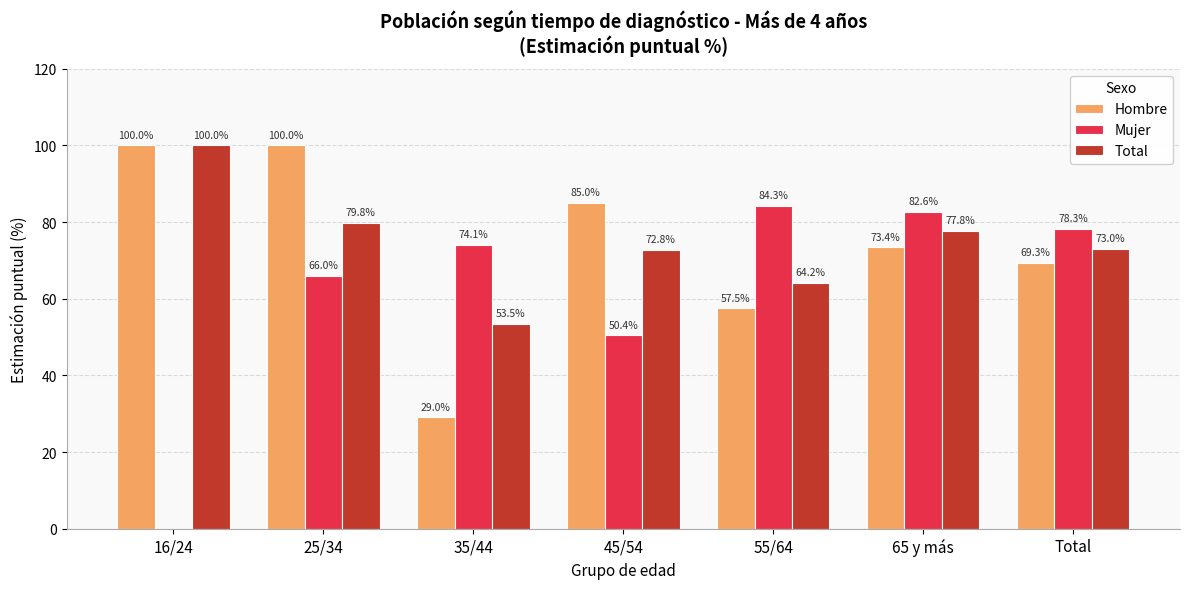

Where is Hombre nearest to the value 64?

Total